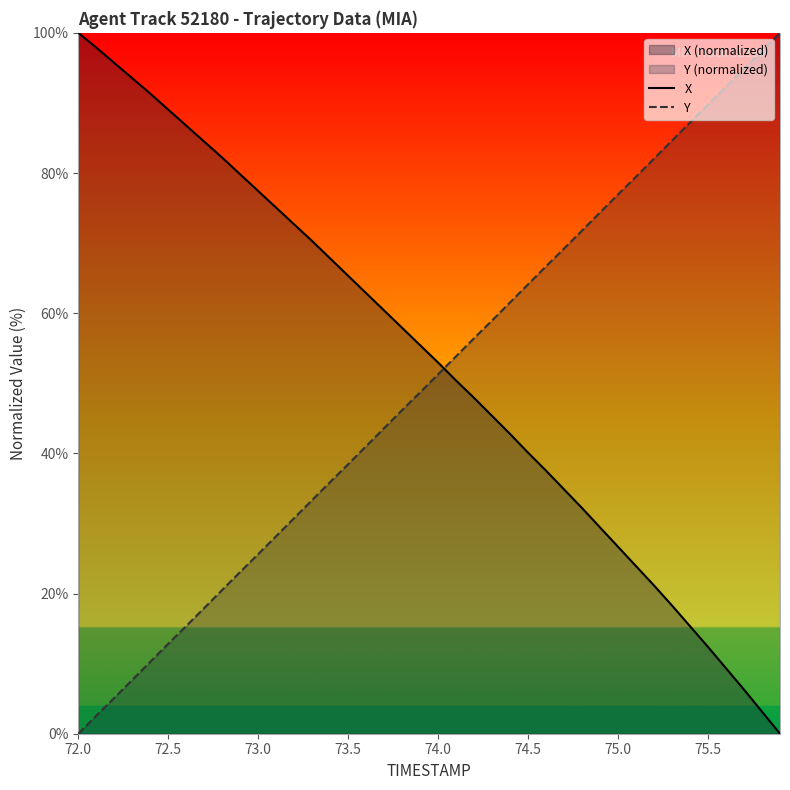

What is the difference between the maximum and minimum values in the X series?

100.0